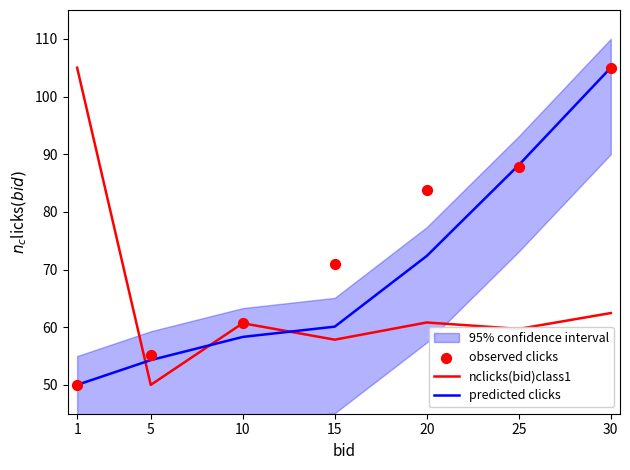

Which series reaches the maximum Y coordinate?

nclicks(bid)class1